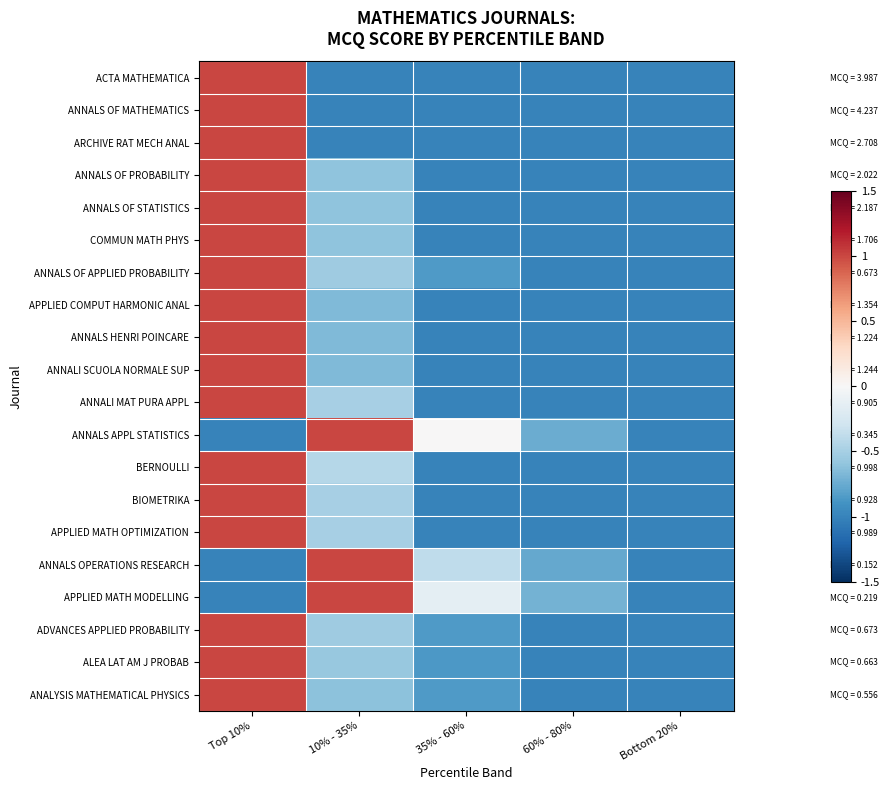

Which has a higher value, Bottom 20% or 60% - 80%?

Bottom 20%